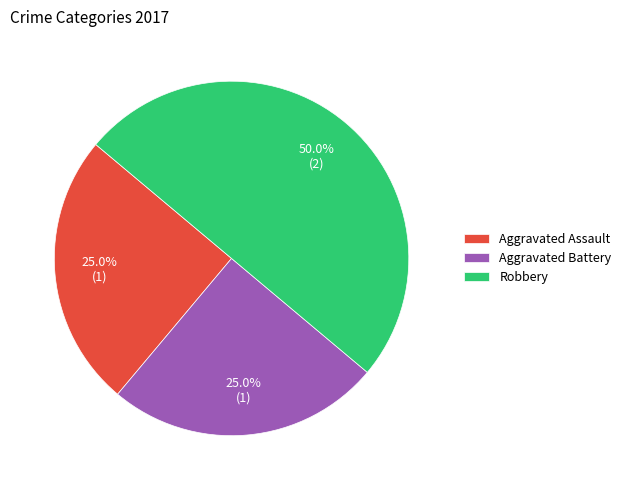

How many segments does this pie chart have?

3